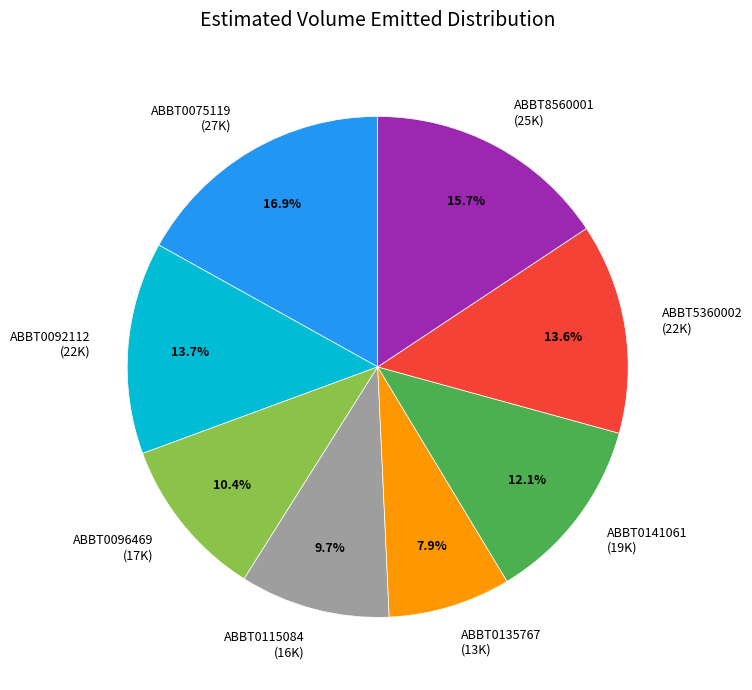

What percentage is NOT represented by ABBT0141061?

87.9%